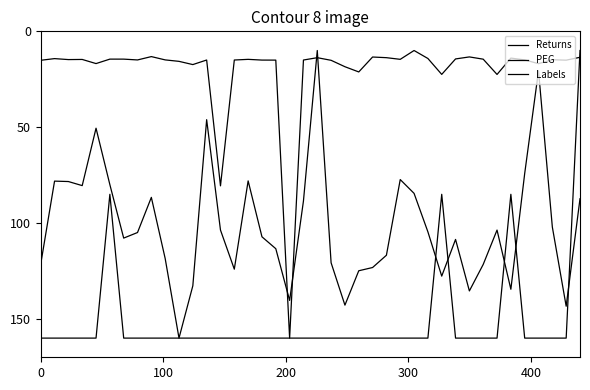

How many lines are shown in the chart?

3